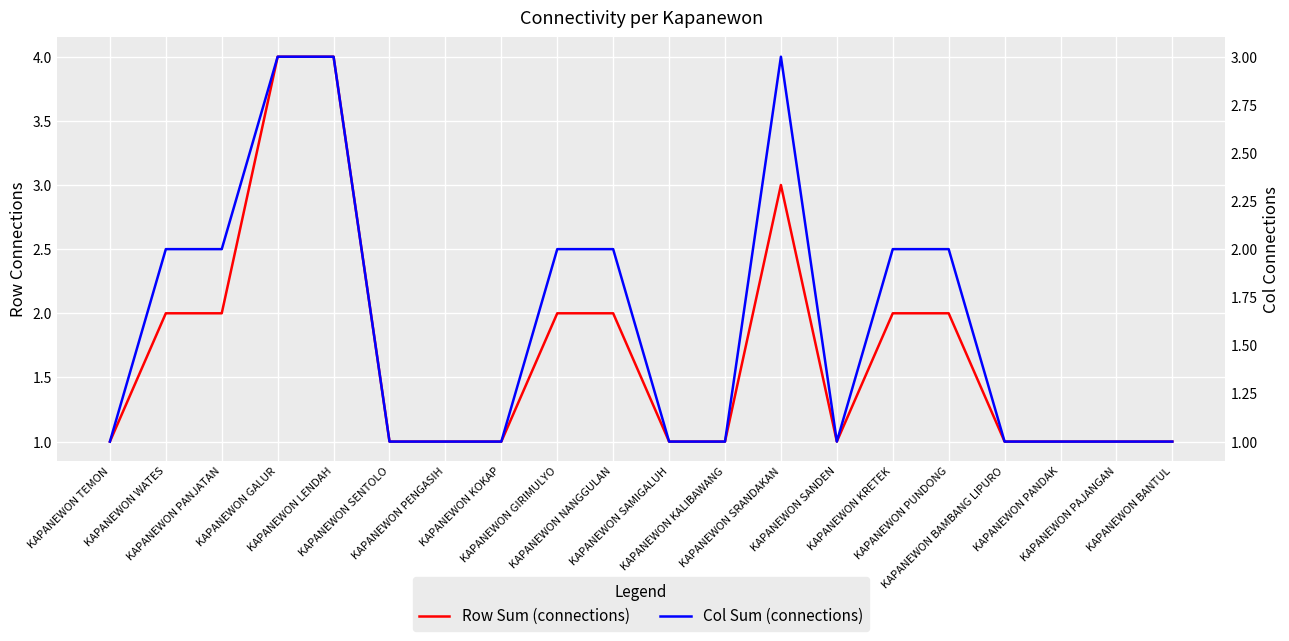

Is the value of Col Sum (connections) at KAPANEWON PAJANGAN greater than the value of Row Sum (connections) at KAPANEWON NANGGULAN?

No